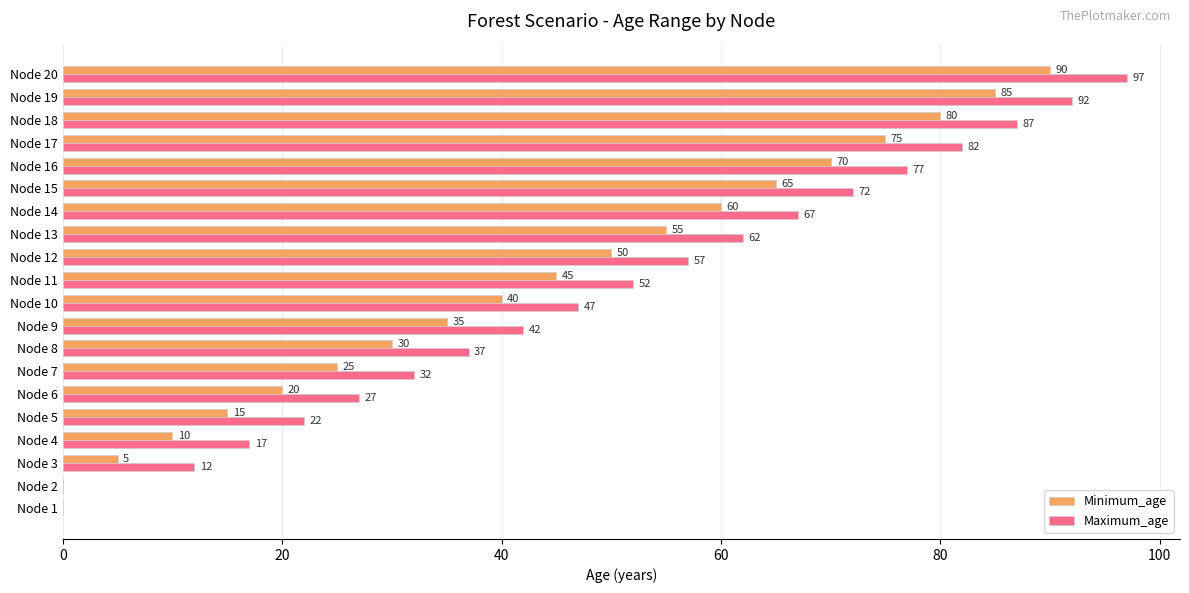

What value does the Maximum_age series have at Node 17?

82